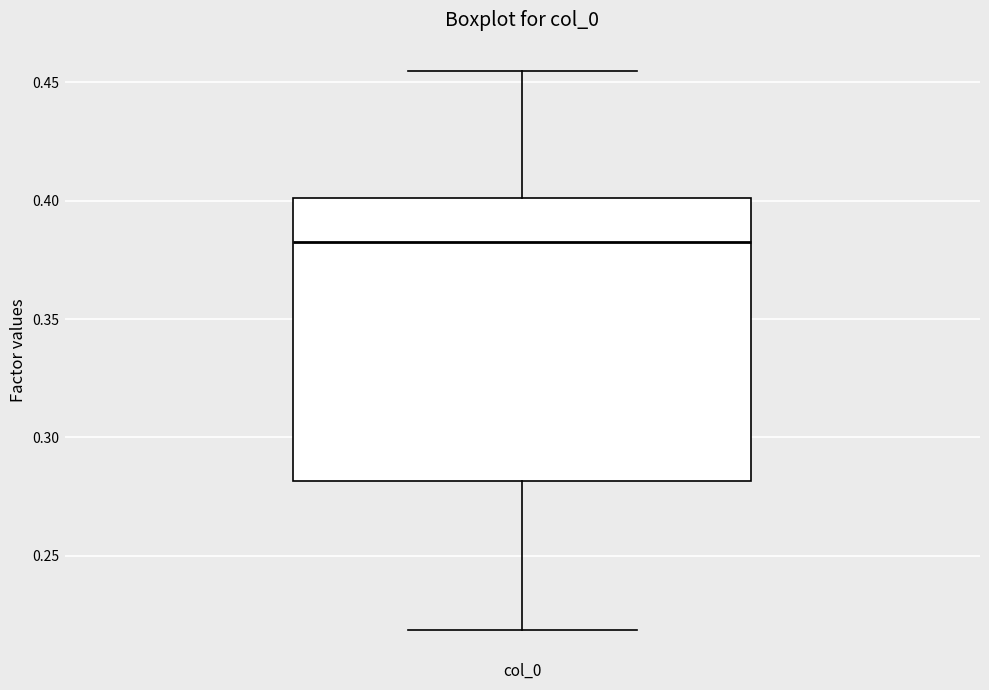

Where is the upper edge of the box for col_0 on the y-axis? The values are not printed on the chart, so give them approximately, as read against the axis.

0.400